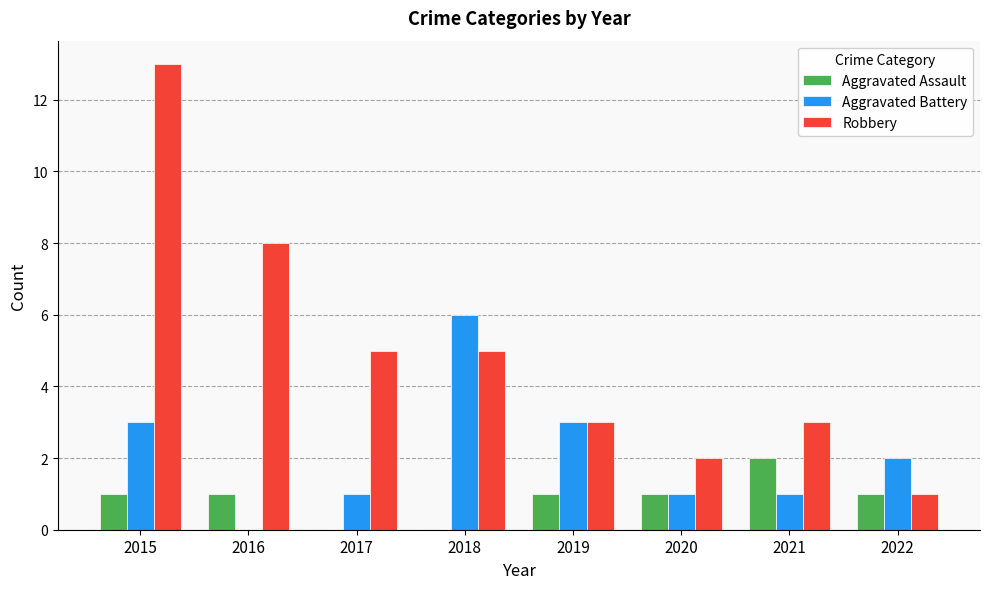

The value of Robbery at 2020 is 2. True or false?

True